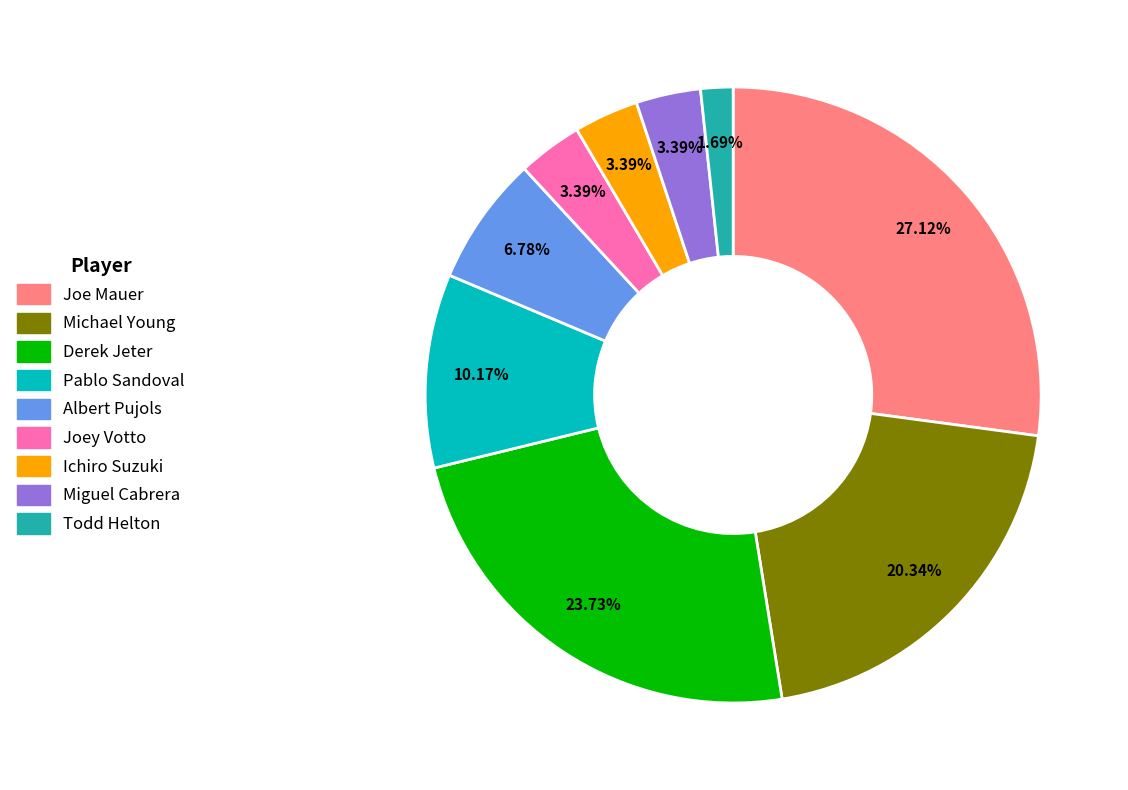

How much of the chart is everything except Joe Mauer?

72.9%